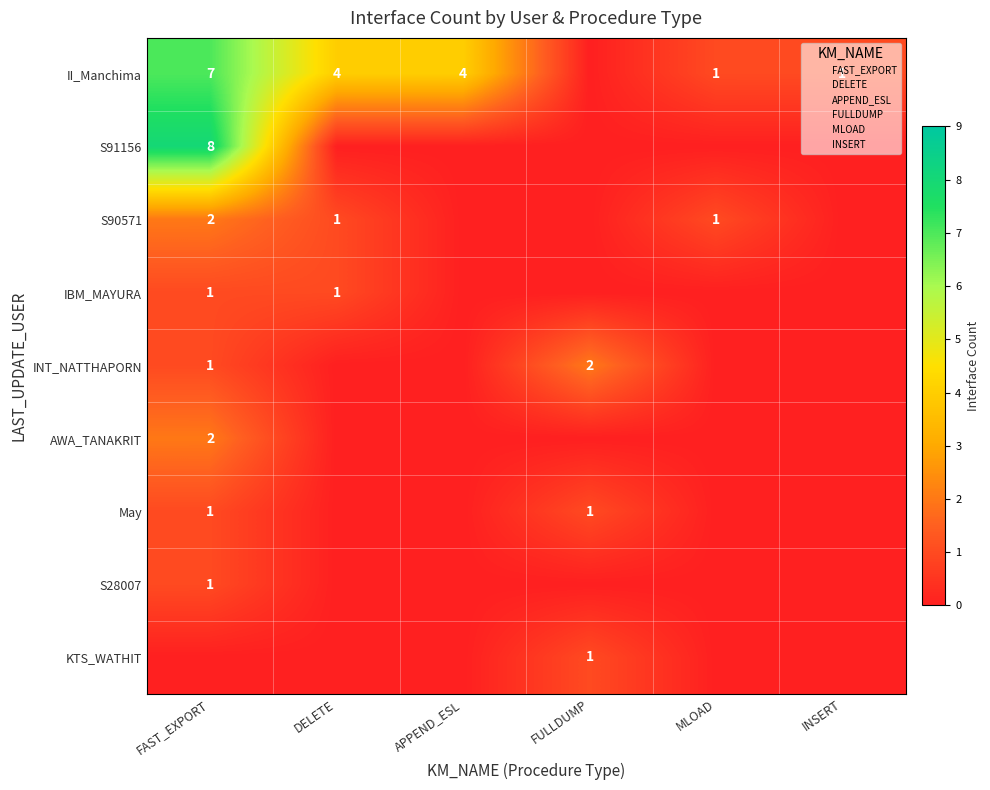

Which category has the highest value in the row_5 series?

FAST_EXPORT